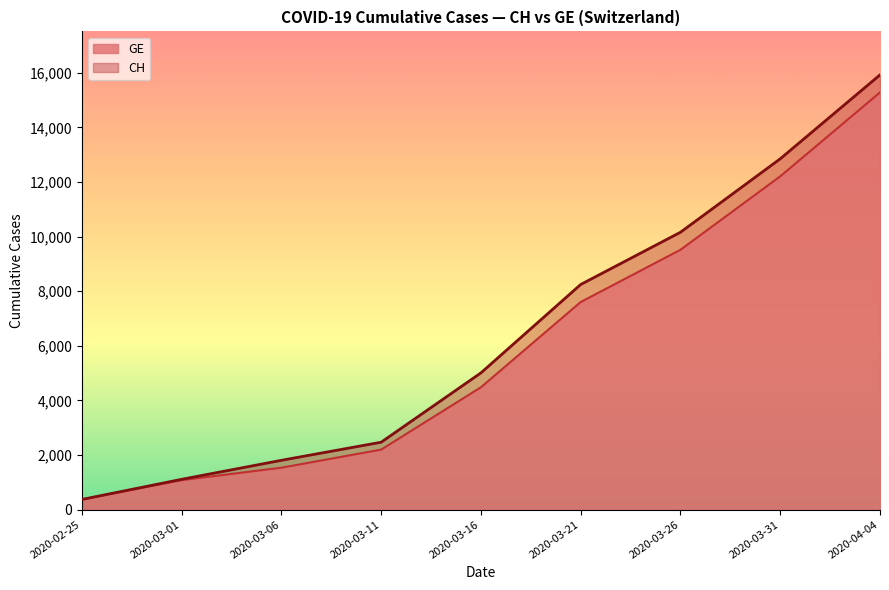

Where is GE nearest to the value 7829?

2020-03-21